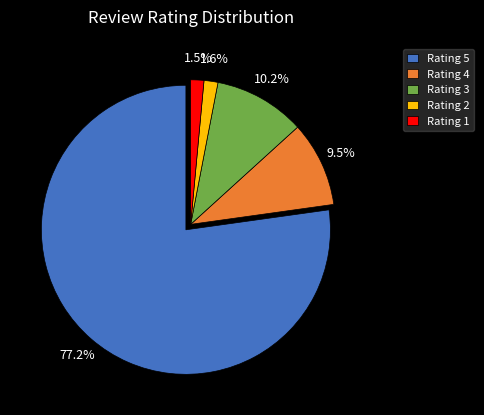

How many slices are in this pie chart?

5